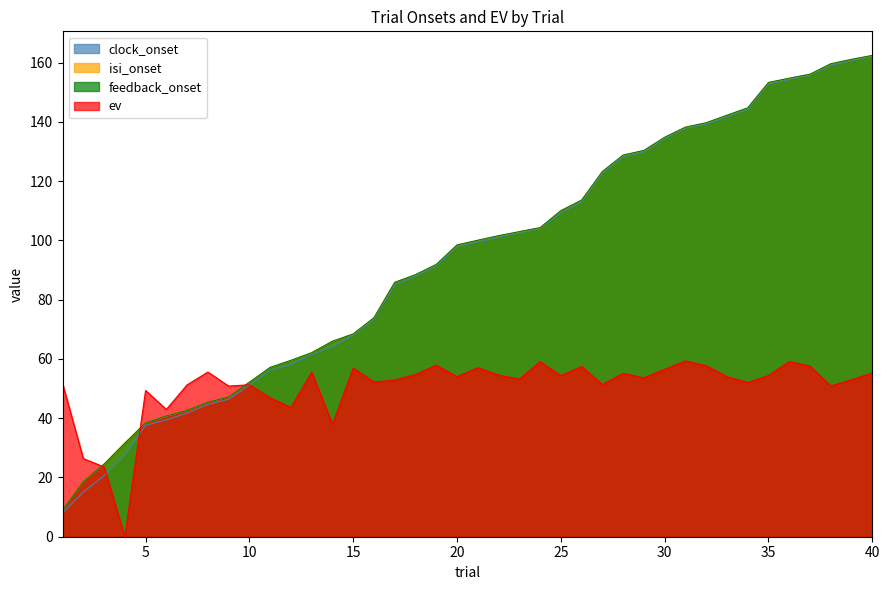

How many values in ev are above zero?

39